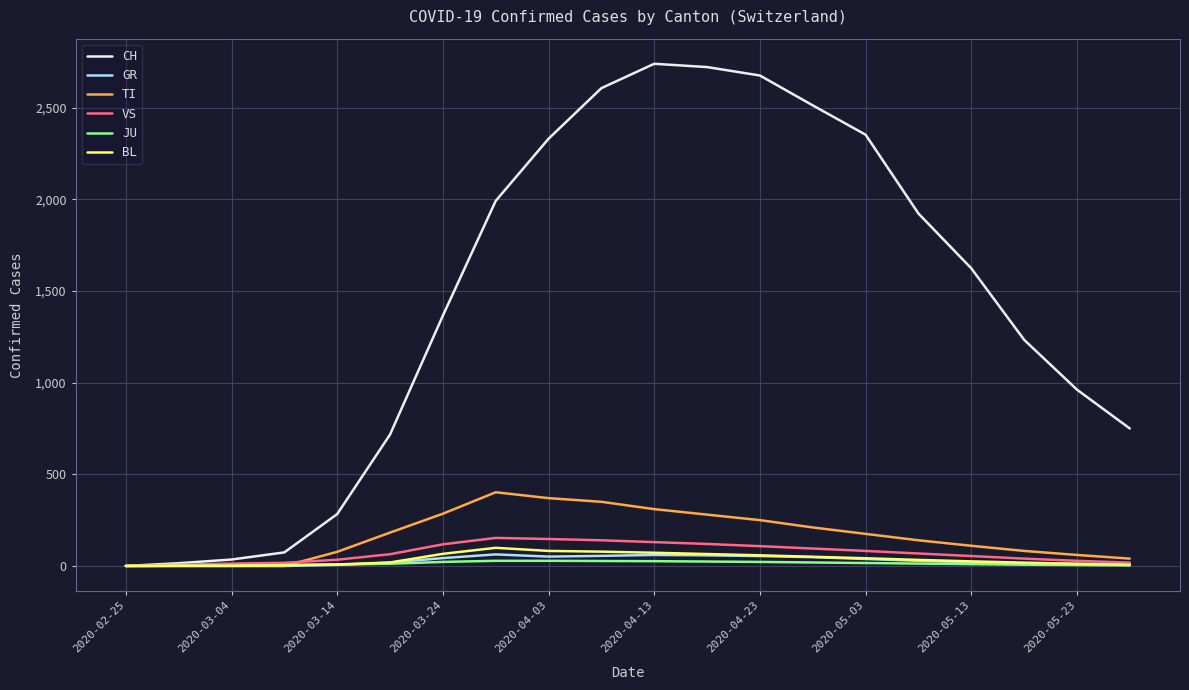

Which series has the largest range (max minus min)?

CH